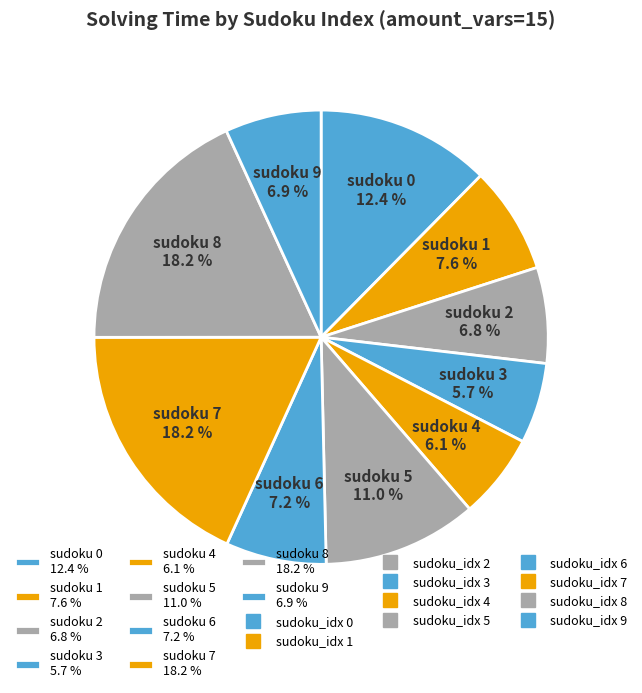

Is the sum of sudoku 0 12.4 % and sudoku 6 7.2 % greater than half?

No